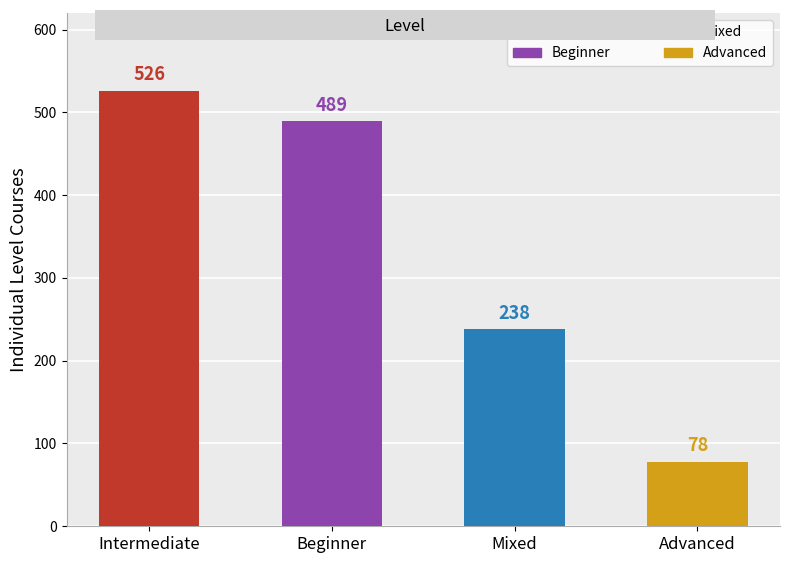

Which label corresponds to the smallest value in the chart?

Advanced